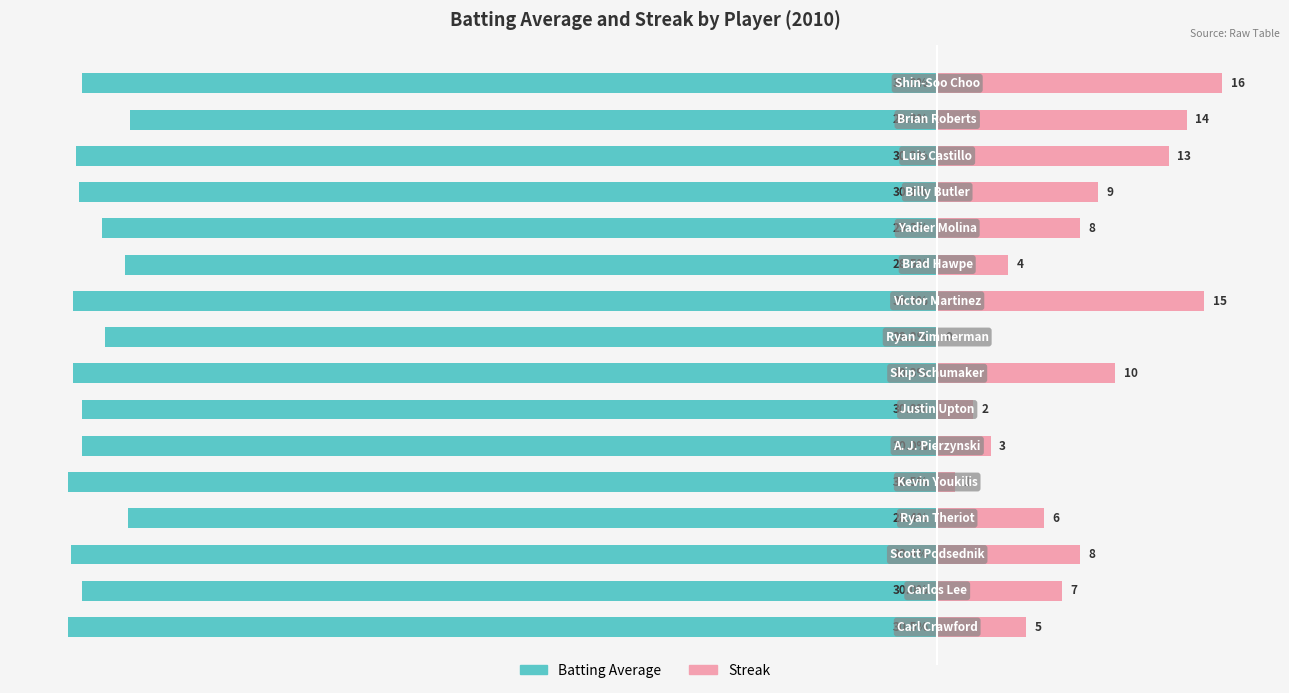

Rank the series by their maximum value, from lowest to highest.

Batting Average (%×100), Streak (scaled)